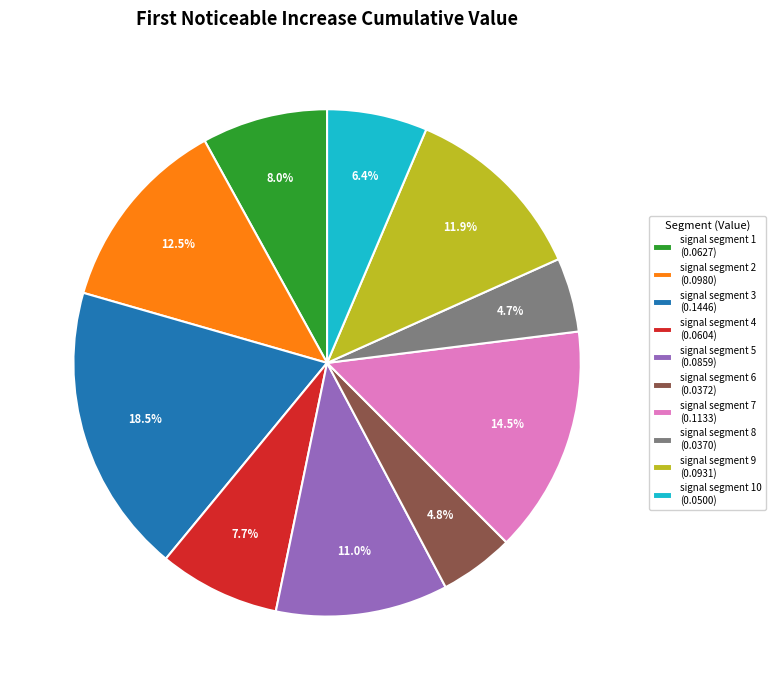

Is the sum of signal segment 2 (0.0980) and signal segment 5 (0.0859) greater than half?

No